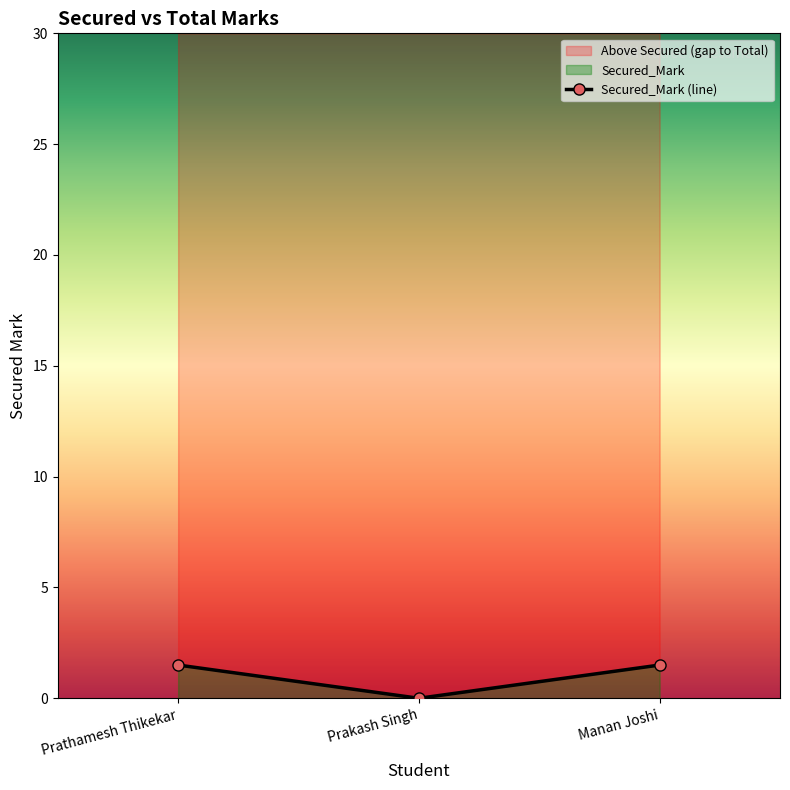

Which has a higher value, Prakash Singh or Manan Joshi?

Manan Joshi